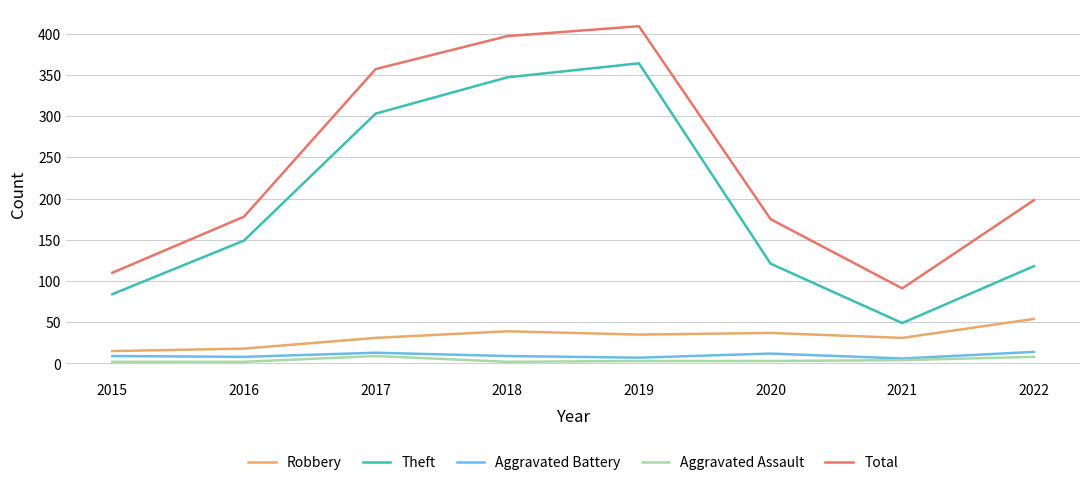

At how many categories does at least one series exceed 363?

2